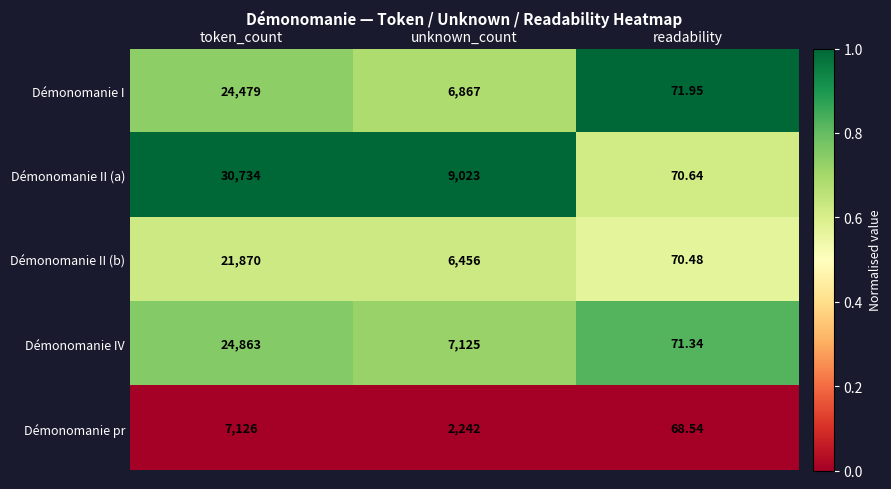

How many series are shown in this chart?

5